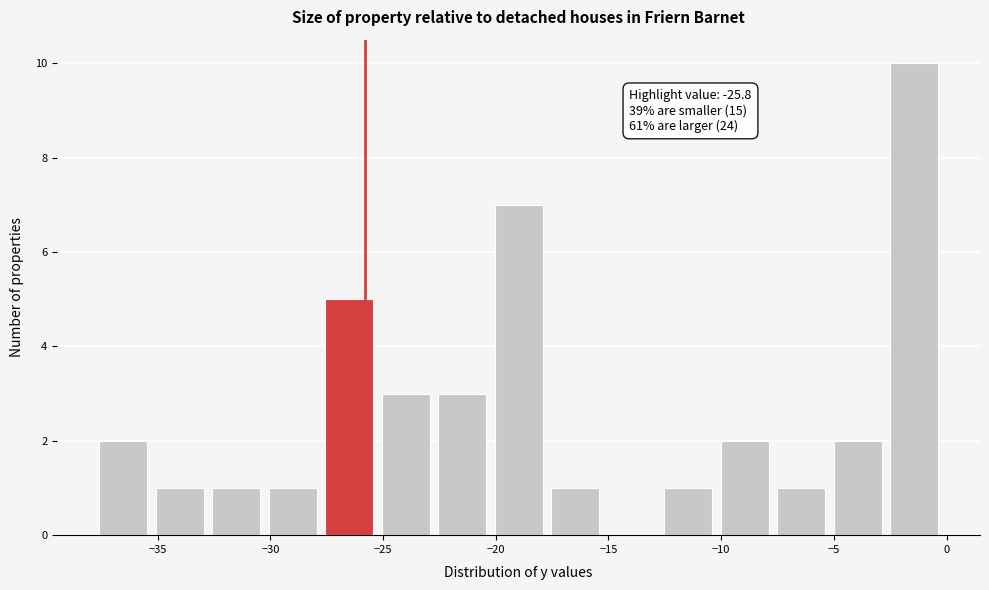

Which range on the x-axis has the tallest bar?

-2.5 to 0.0